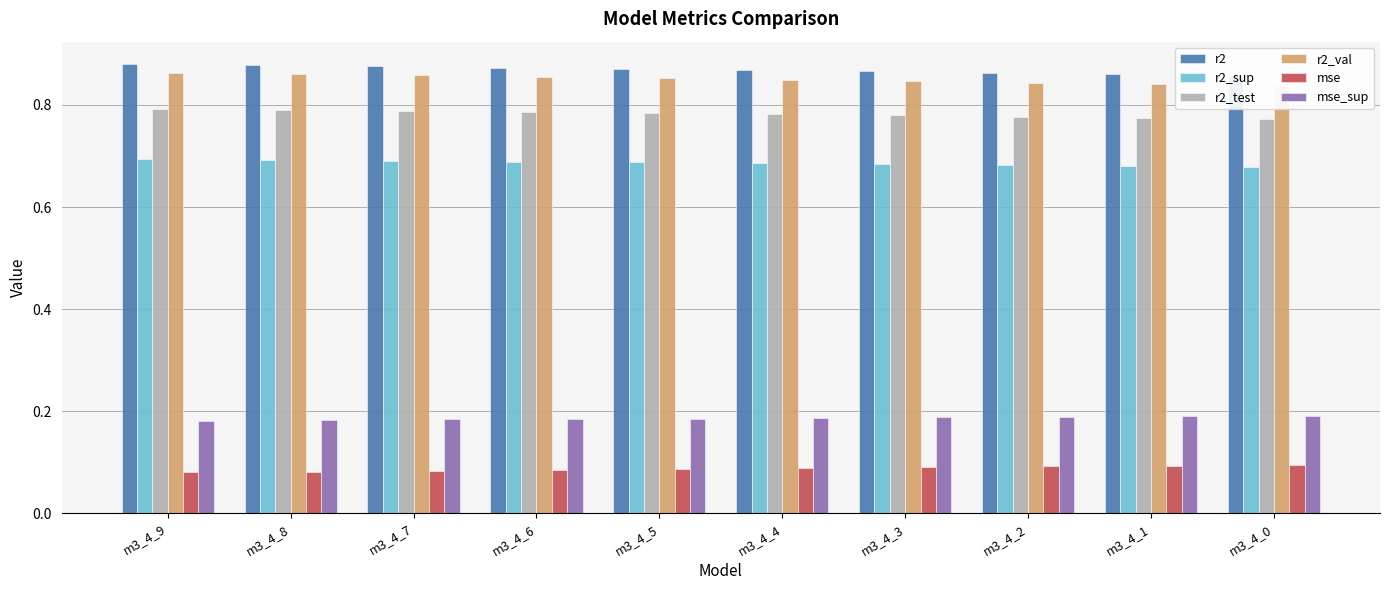

Which has a higher value, m3_4_4 or m3_4_6?

m3_4_6